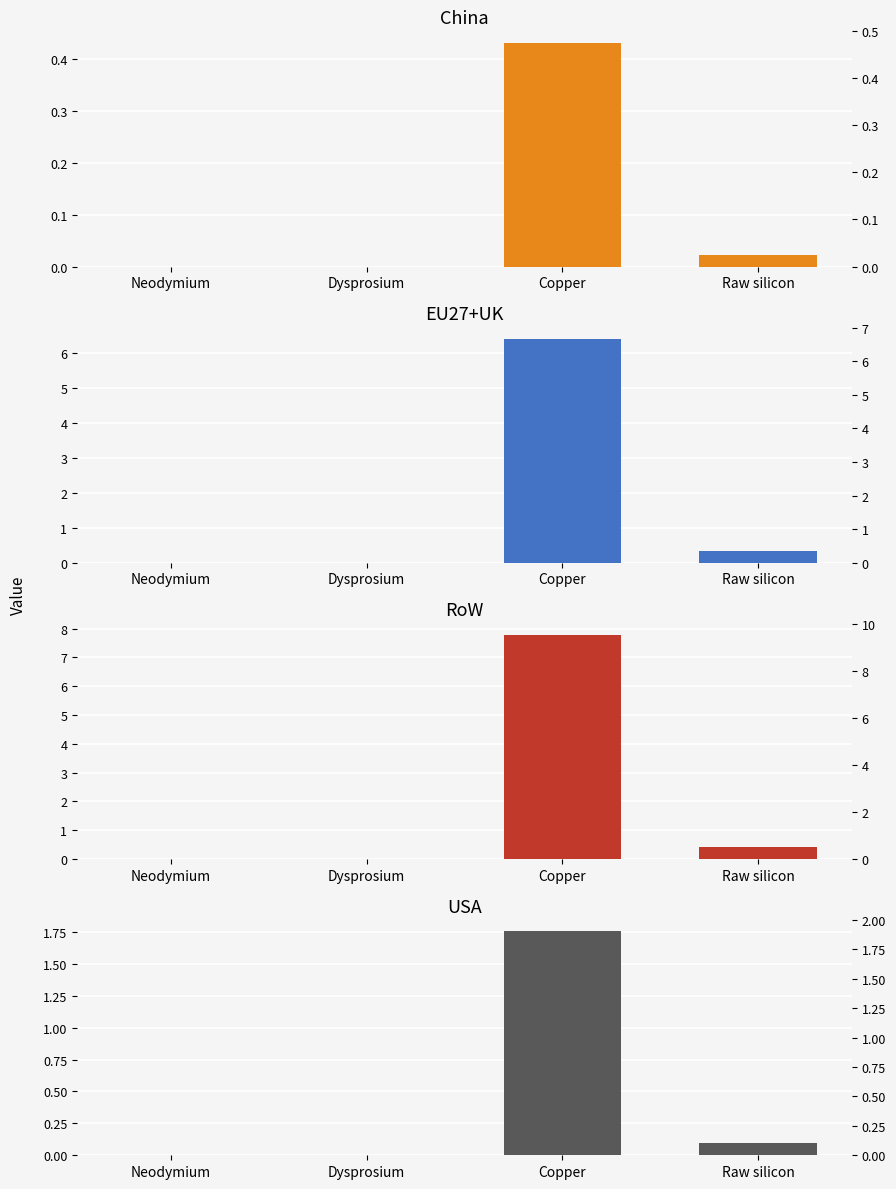

Rank the series by their average value, from lowest to highest.

China, USA, EU27+UK, RoW